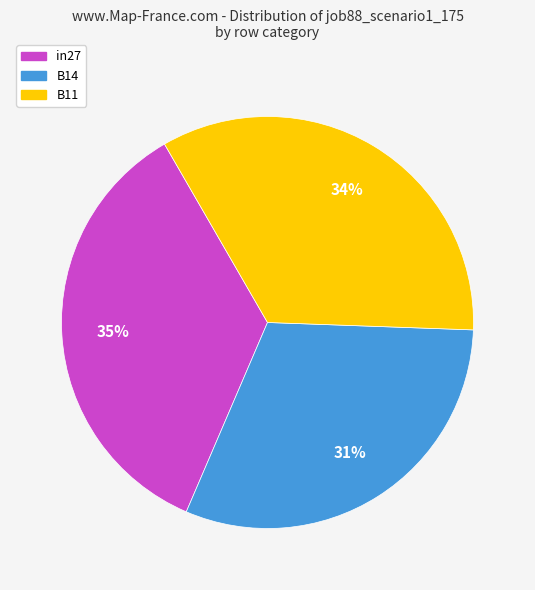

Count the number of slices in the pie.

3